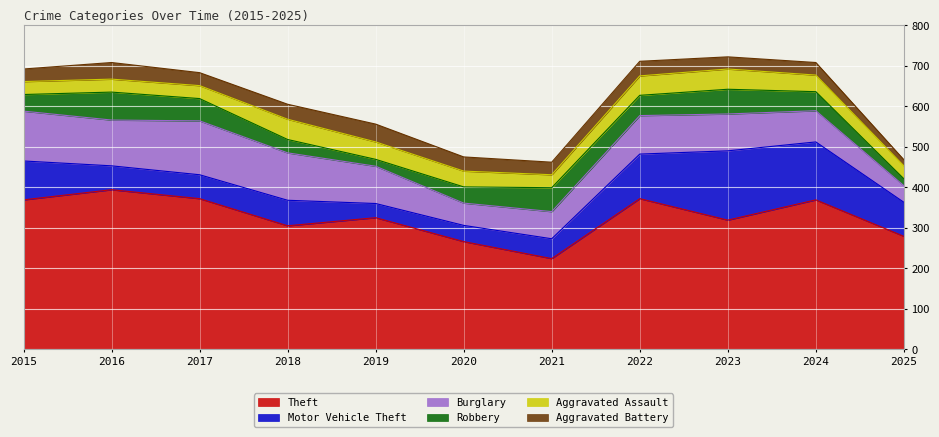

Is the value of Theft at 2019 greater than the value of Burglary at 2017?

Yes